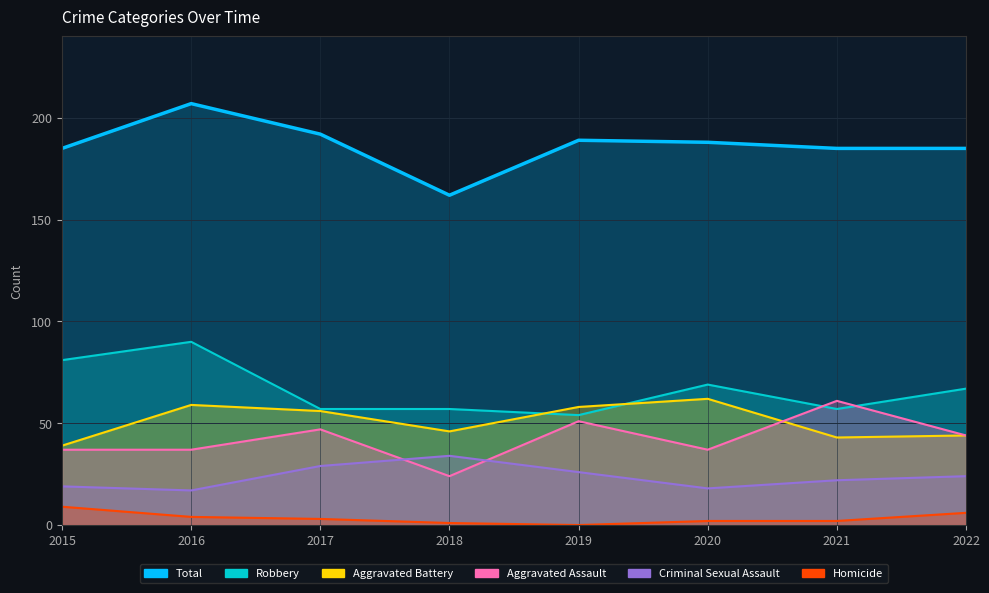

How many Aggravated Assault values are between 37 and 51?

6